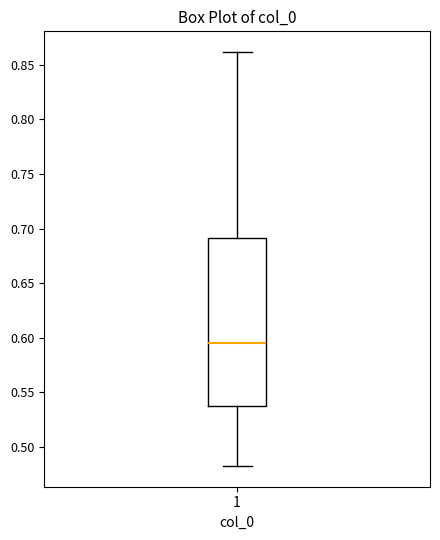

Read this box plot against the y-axis: the position of the median line, the range covered by the box, and the ends of both whiskers. The values are not printed on the chart, so give them approximately, as read against the axis.

median 0.595, box 0.540 to 0.690, whiskers 0.485 to 0.860